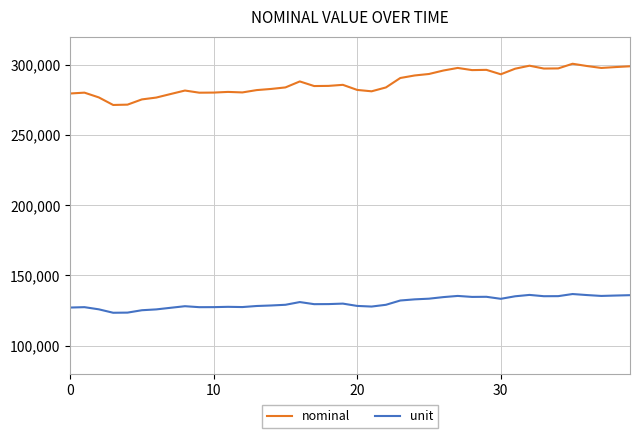

True or false: unit and nominal cross at least once.

False